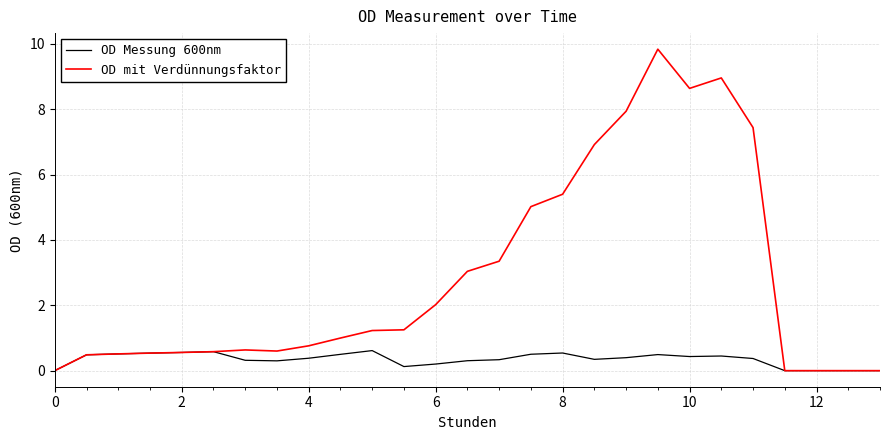

True or false: OD mit Verdünnungsfaktor has more than 2 interior local peaks.

True